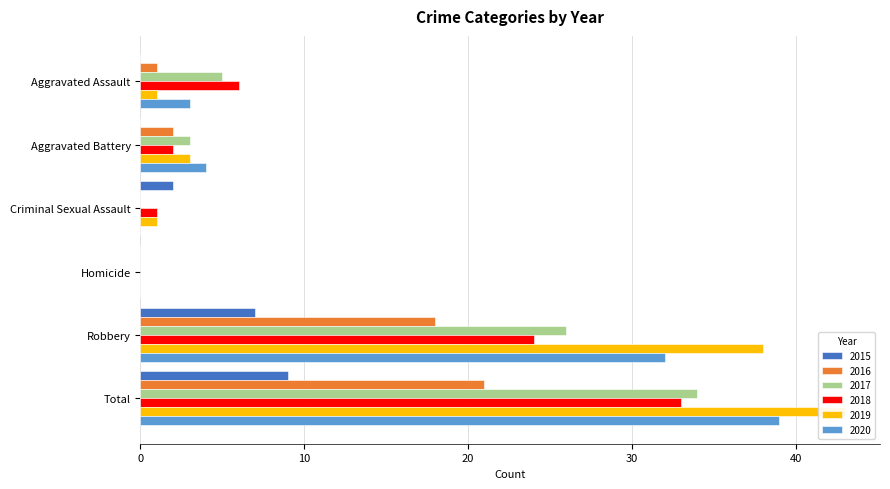

What is the average value of the 2015 series?

3